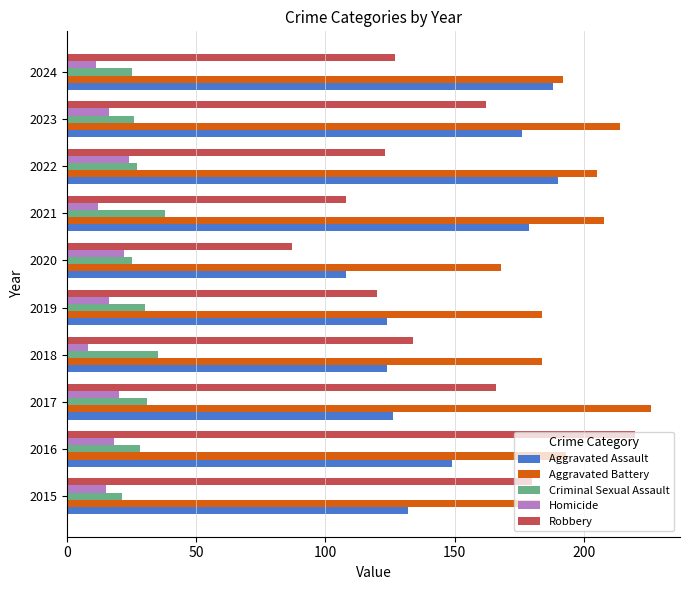

What is the difference between the maximum and minimum values in the Aggravated Assault series?

82